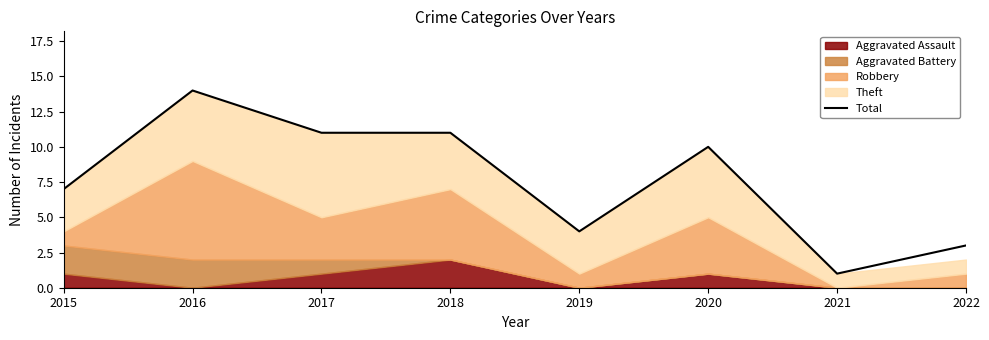

What is the average value?

8